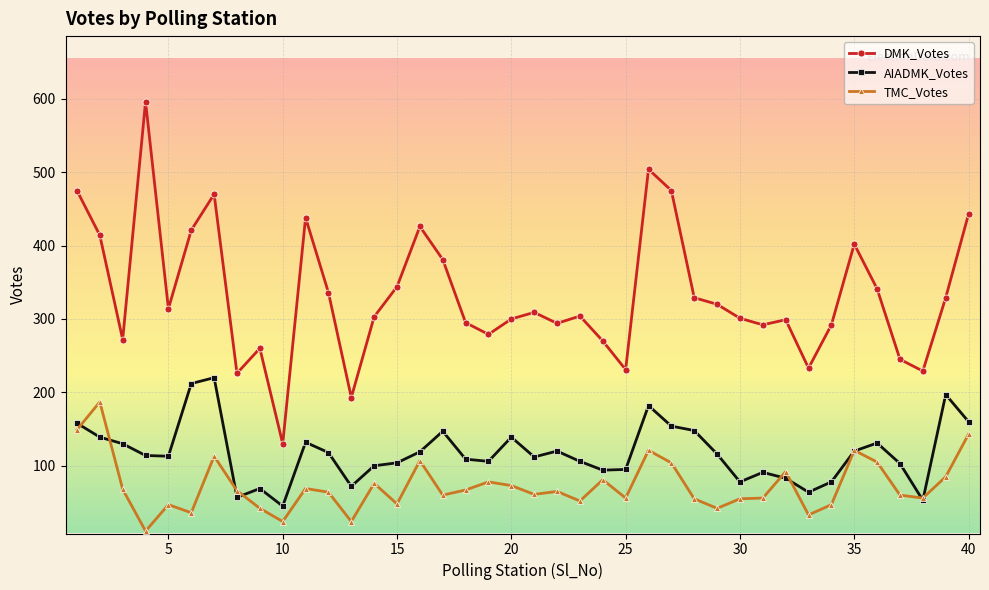

Which series has the largest range (max minus min)?

DMK_Votes